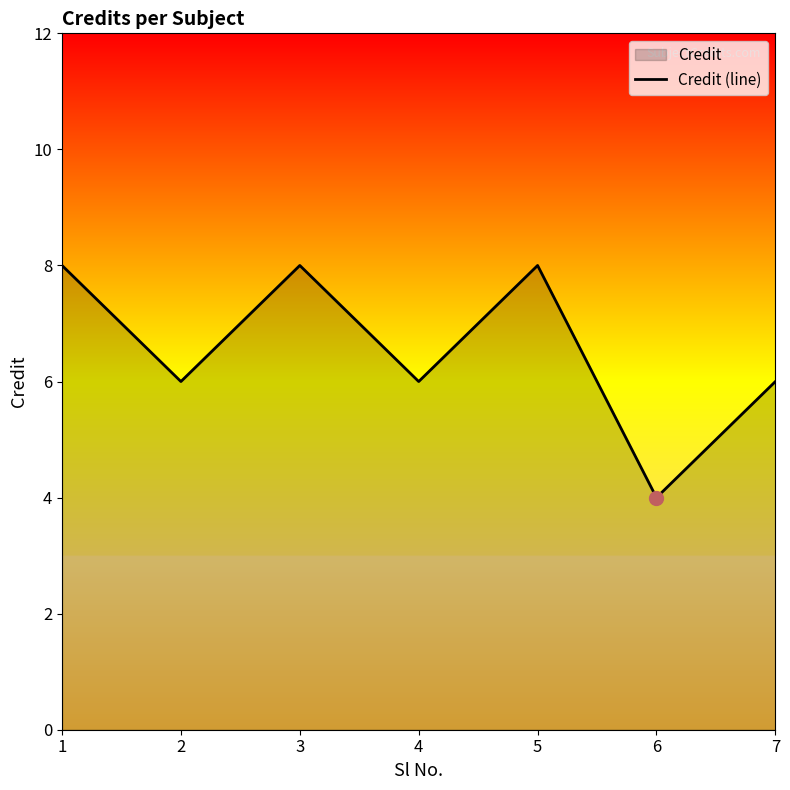

Which has a higher value, 2 or 3?

3